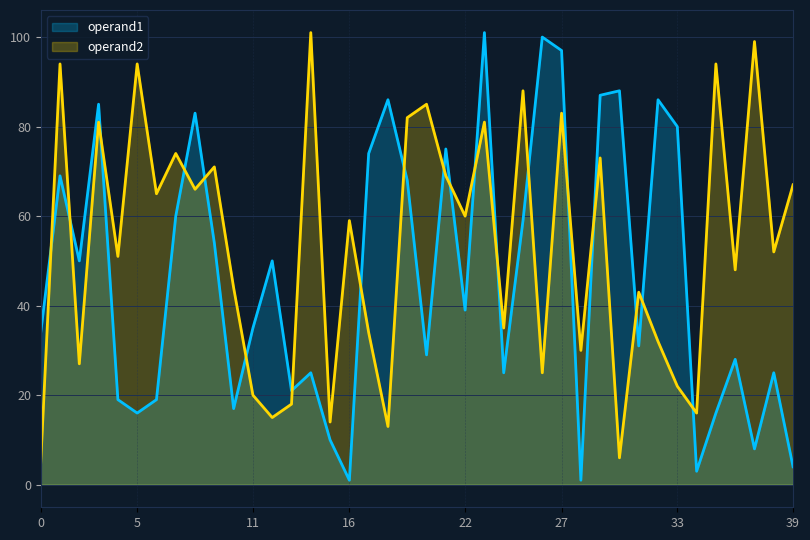

What is the sum of all operand1 values?

1858